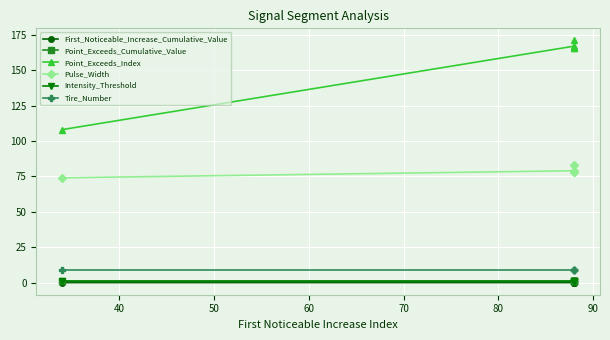

Reading left to right, extract all data points from this chart.

First_Noticeable_Increase_Cumulative_Value: 0.0	0.0	0.0	0.0	0.0
Point_Exceeds_Cumulative_Value: 0.9	0.9	0.9	0.9	0.9
Point_Exceeds_Index: 108.0	167.0	166.0	166.0	171.0
Pulse_Width: 74.0	79.0	78.0	78.0	83.0
Intensity_Threshold: 0.9	0.9	0.9	0.9	0.9
Tire_Number: 9.0	9.0	9.0	9.0	9.0